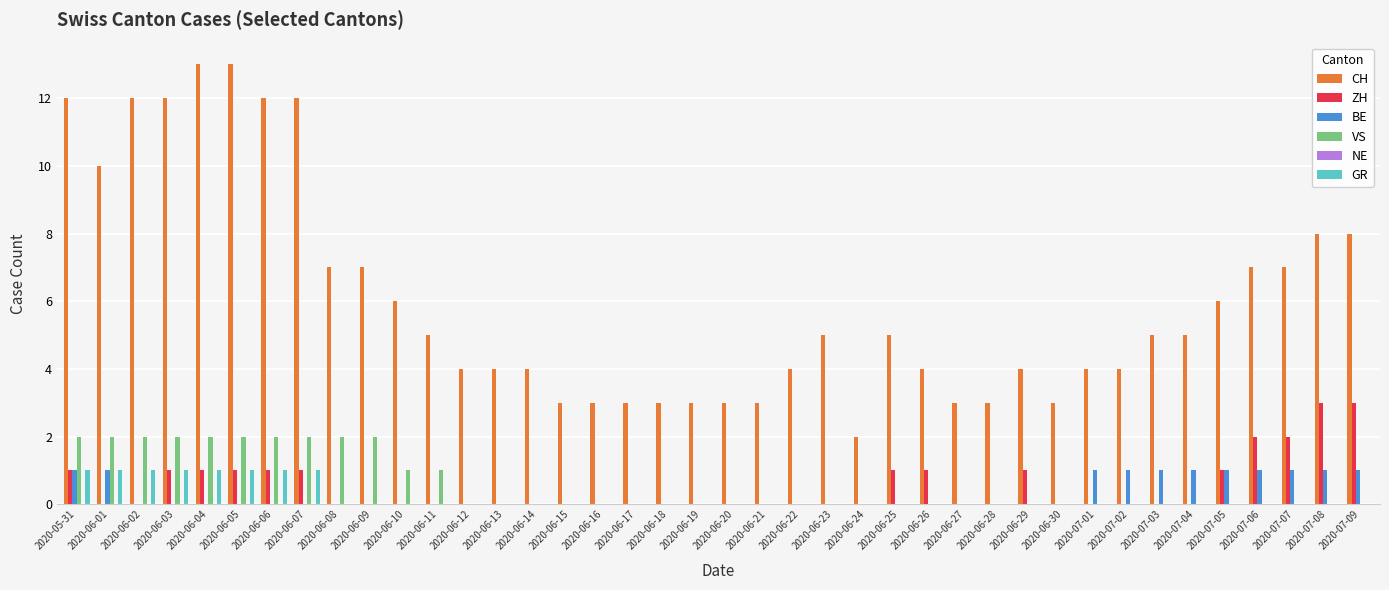

Which series changed the most between 2020-06-25 and 2020-07-09?

CH